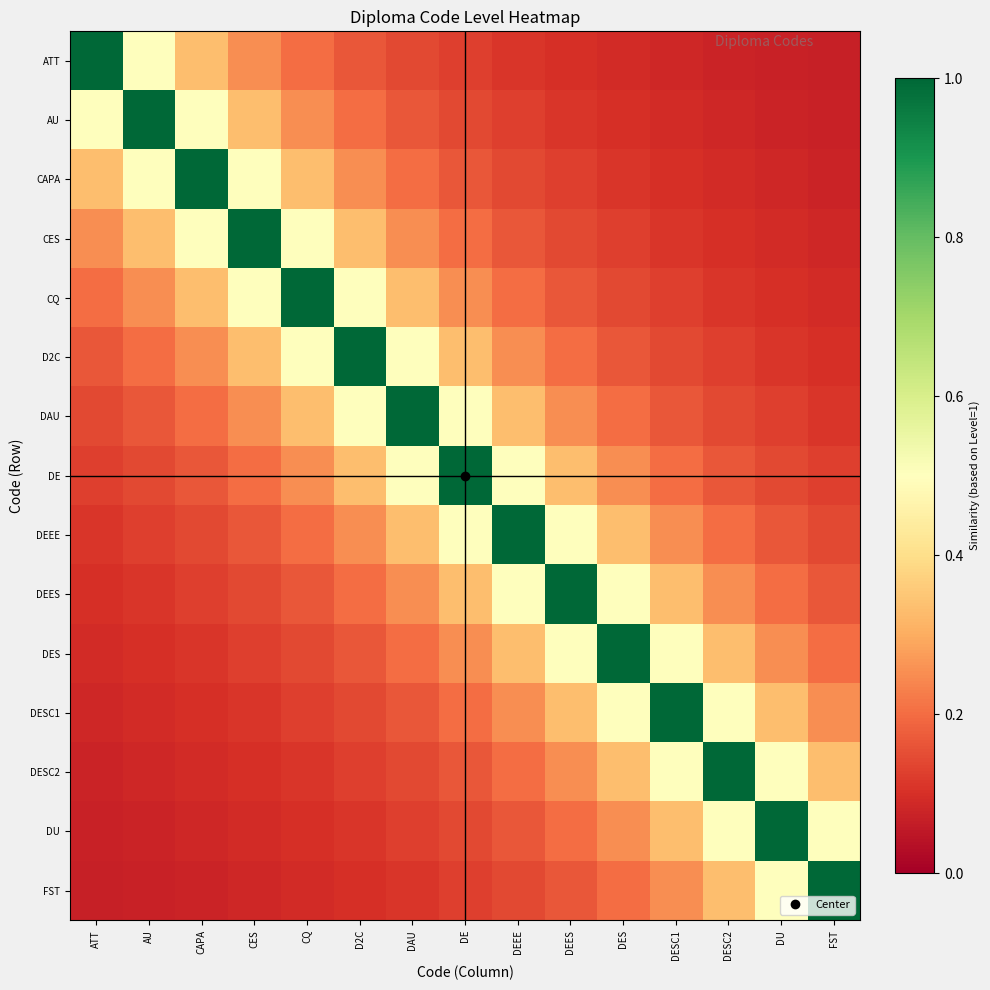

Reading left to right, transcribe all the data shown in this chart.

ATT: ATT=1.0	AU=0.5	CAPA=0.3	CES=0.2	CQ=0.2	D2C=0.2	DAU=0.1	DE=0.1	DEEE=0.1	DEES=0.1	DES=0.1	DESC1=0.1	DESC2=0.1	DU=0.1	FST=0.1
AU: ATT=0.5	AU=1.0	CAPA=0.5	CES=0.3	CQ=0.2	D2C=0.2	DAU=0.2	DE=0.1	DEEE=0.1	DEES=0.1	DES=0.1	DESC1=0.1	DESC2=0.1	DU=0.1	FST=0.1
CAPA: ATT=0.3	AU=0.5	CAPA=1.0	CES=0.5	CQ=0.3	D2C=0.2	DAU=0.2	DE=0.2	DEEE=0.1	DEES=0.1	DES=0.1	DESC1=0.1	DESC2=0.1	DU=0.1	FST=0.1
CES: ATT=0.2	AU=0.3	CAPA=0.5	CES=1.0	CQ=0.5	D2C=0.3	DAU=0.2	DE=0.2	DEEE=0.2	DEES=0.1	DES=0.1	DESC1=0.1	DESC2=0.1	DU=0.1	FST=0.1
CQ: ATT=0.2	AU=0.2	CAPA=0.3	CES=0.5	CQ=1.0	D2C=0.5	DAU=0.3	DE=0.2	DEEE=0.2	DEES=0.2	DES=0.1	DESC1=0.1	DESC2=0.1	DU=0.1	FST=0.1
D2C: ATT=0.2	AU=0.2	CAPA=0.2	CES=0.3	CQ=0.5	D2C=1.0	DAU=0.5	DE=0.3	DEEE=0.2	DEES=0.2	DES=0.2	DESC1=0.1	DESC2=0.1	DU=0.1	FST=0.1
DAU: ATT=0.1	AU=0.2	CAPA=0.2	CES=0.2	CQ=0.3	D2C=0.5	DAU=1.0	DE=0.5	DEEE=0.3	DEES=0.2	DES=0.2	DESC1=0.2	DESC2=0.1	DU=0.1	FST=0.1
DE: ATT=0.1	AU=0.1	CAPA=0.2	CES=0.2	CQ=0.2	D2C=0.3	DAU=0.5	DE=1.0	DEEE=0.5	DEES=0.3	DES=0.2	DESC1=0.2	DESC2=0.2	DU=0.1	FST=0.1
DEEE: ATT=0.1	AU=0.1	CAPA=0.1	CES=0.2	CQ=0.2	D2C=0.2	DAU=0.3	DE=0.5	DEEE=1.0	DEES=0.5	DES=0.3	DESC1=0.2	DESC2=0.2	DU=0.2	FST=0.1
DEES: ATT=0.1	AU=0.1	CAPA=0.1	CES=0.1	CQ=0.2	D2C=0.2	DAU=0.2	DE=0.3	DEEE=0.5	DEES=1.0	DES=0.5	DESC1=0.3	DESC2=0.2	DU=0.2	FST=0.2
DES: ATT=0.1	AU=0.1	CAPA=0.1	CES=0.1	CQ=0.1	D2C=0.2	DAU=0.2	DE=0.2	DEEE=0.3	DEES=0.5	DES=1.0	DESC1=0.5	DESC2=0.3	DU=0.2	FST=0.2
DESC1: ATT=0.1	AU=0.1	CAPA=0.1	CES=0.1	CQ=0.1	D2C=0.1	DAU=0.2	DE=0.2	DEEE=0.2	DEES=0.3	DES=0.5	DESC1=1.0	DESC2=0.5	DU=0.3	FST=0.2
DESC2: ATT=0.1	AU=0.1	CAPA=0.1	CES=0.1	CQ=0.1	D2C=0.1	DAU=0.1	DE=0.2	DEEE=0.2	DEES=0.2	DES=0.3	DESC1=0.5	DESC2=1.0	DU=0.5	FST=0.3
DU: ATT=0.1	AU=0.1	CAPA=0.1	CES=0.1	CQ=0.1	D2C=0.1	DAU=0.1	DE=0.1	DEEE=0.2	DEES=0.2	DES=0.2	DESC1=0.3	DESC2=0.5	DU=1.0	FST=0.5
FST: ATT=0.1	AU=0.1	CAPA=0.1	CES=0.1	CQ=0.1	D2C=0.1	DAU=0.1	DE=0.1	DEEE=0.1	DEES=0.2	DES=0.2	DESC1=0.2	DESC2=0.3	DU=0.5	FST=1.0